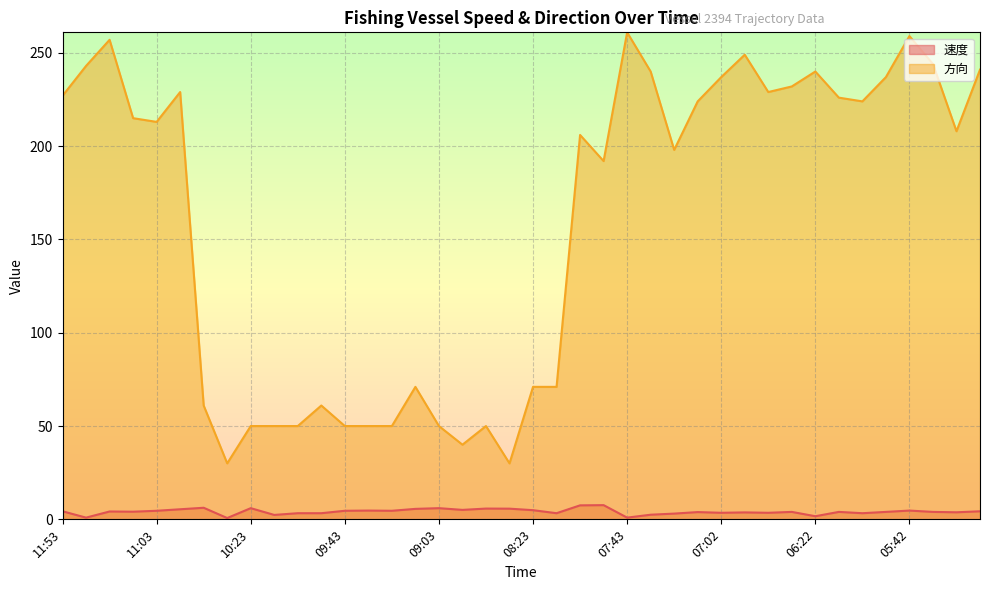

What is the label of the 2nd point from the right?

05:22